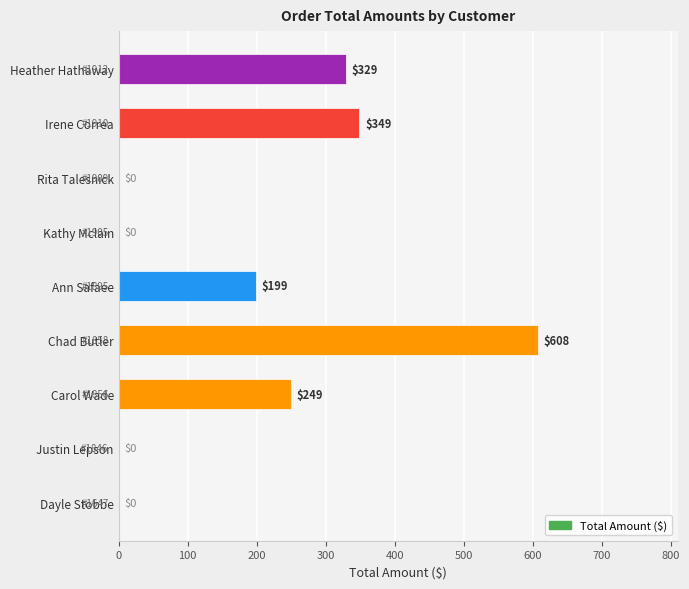

What is the change in value from Chad Butler to Irene Correa?

-259